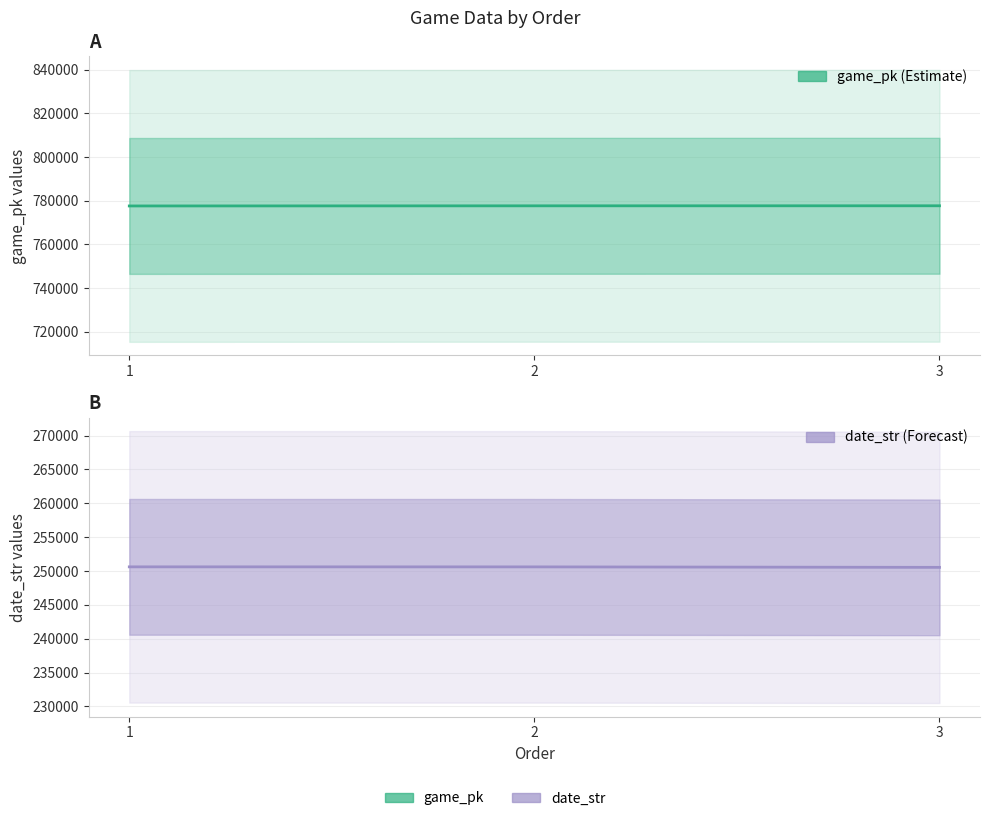

Rank the series by their average value, from highest to lowest.

game_pk, date_str